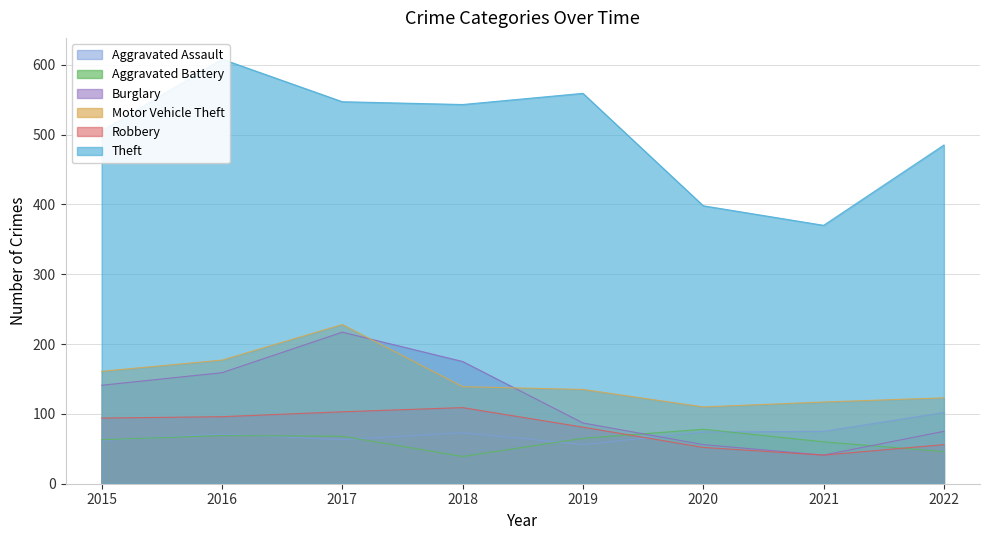

True or false: Motor Vehicle Theft has a value of 161 at 2015.

True